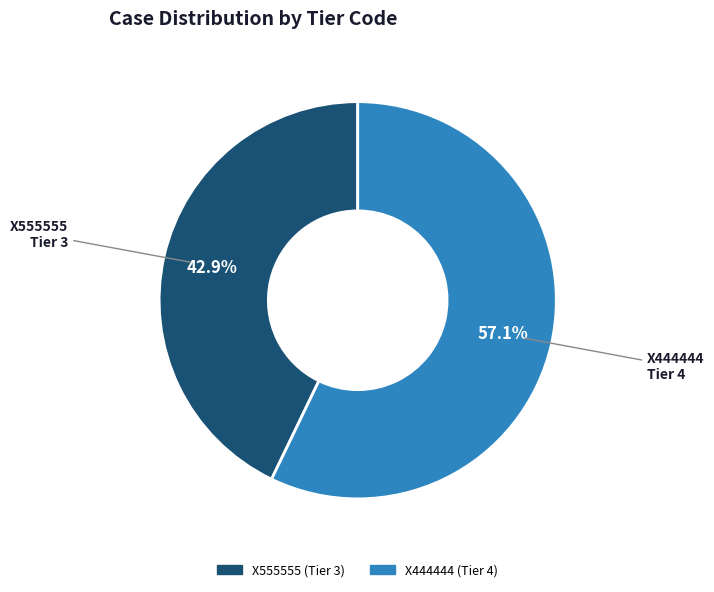

Which has a higher value, X444444 or X555555?

X444444